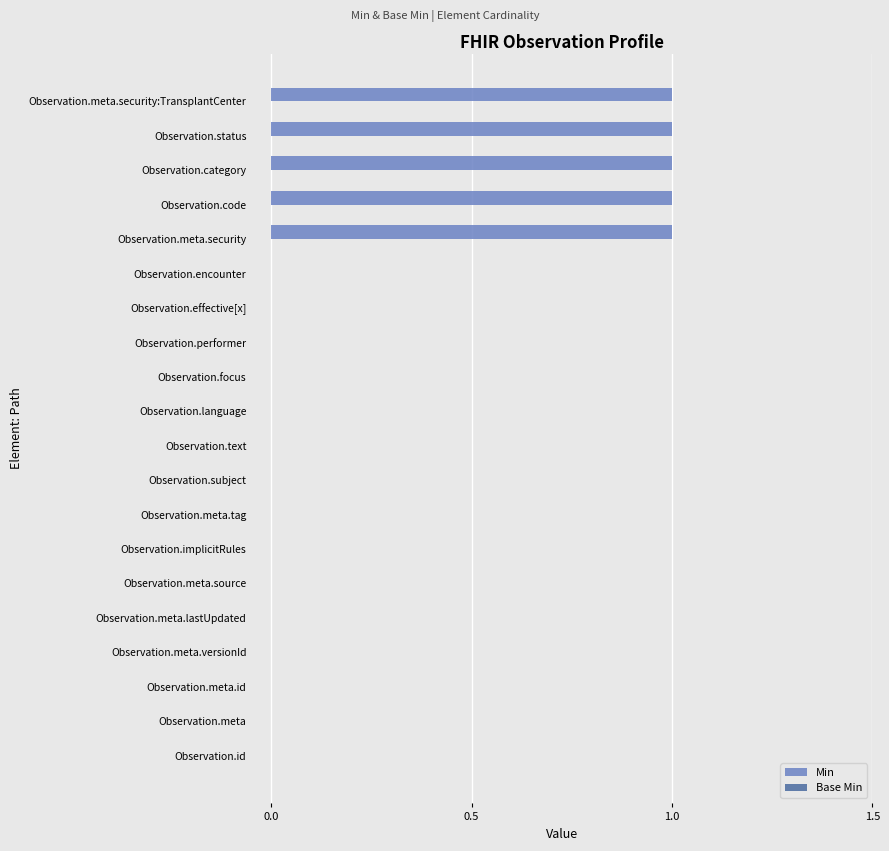

What is the sum of all values?

5